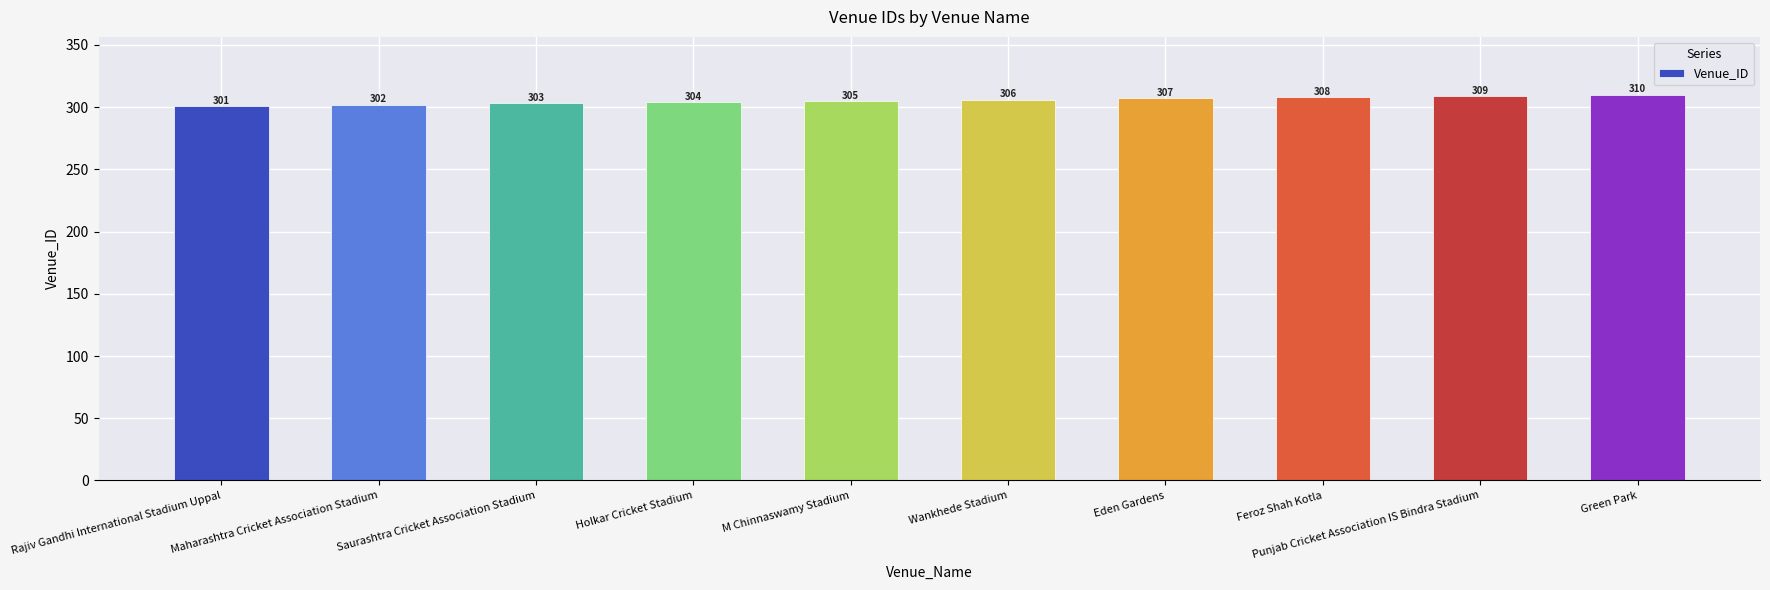

At which category does the chart reach its minimum across all series?

Rajiv Gandhi International Stadium Uppal